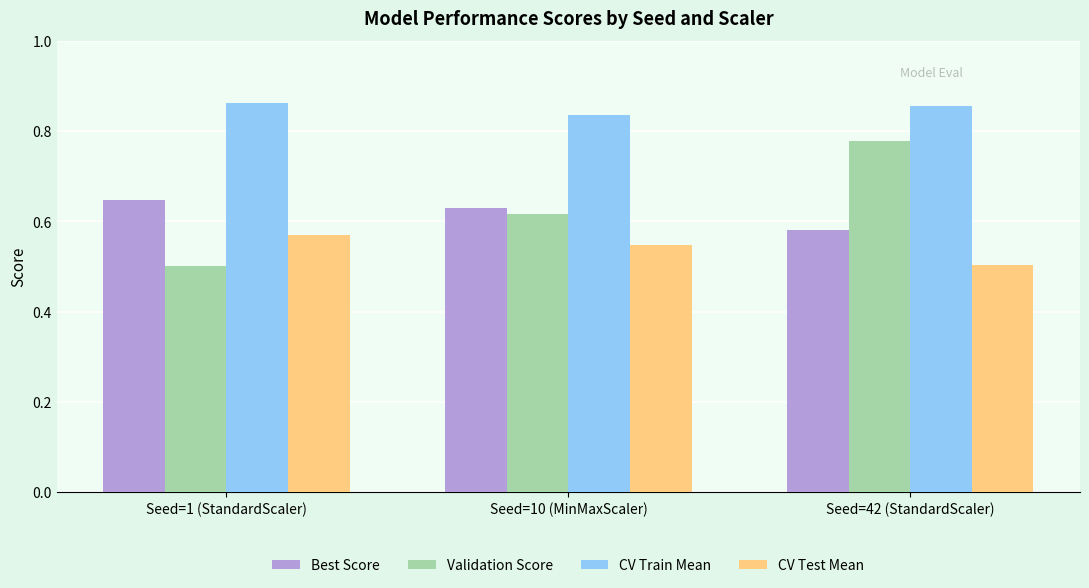

The value of CV Test Mean at Seed=10 (MinMaxScaler) is 0.8. True or false?

False